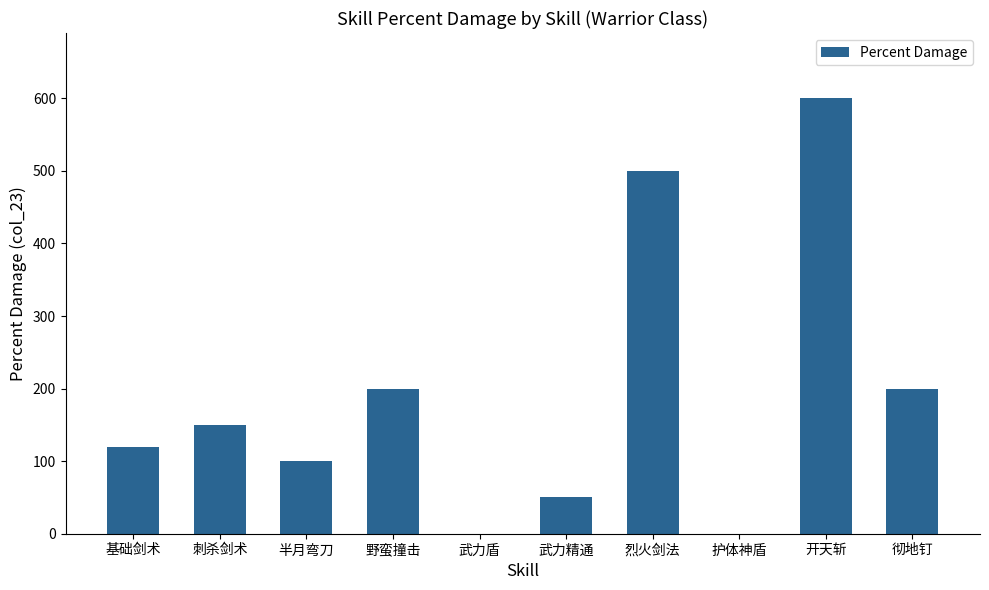

Which label corresponds to the largest value in the chart?

开天斩